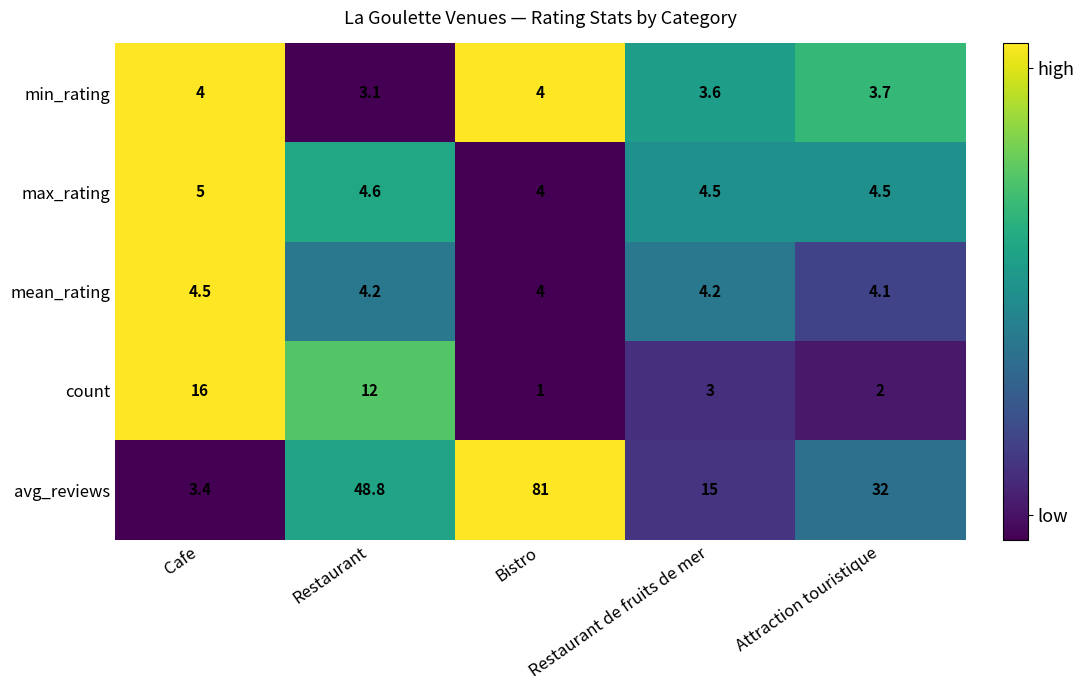

Is the value of min_rating at Bistro greater than the value of count at Attraction touristique?

Yes